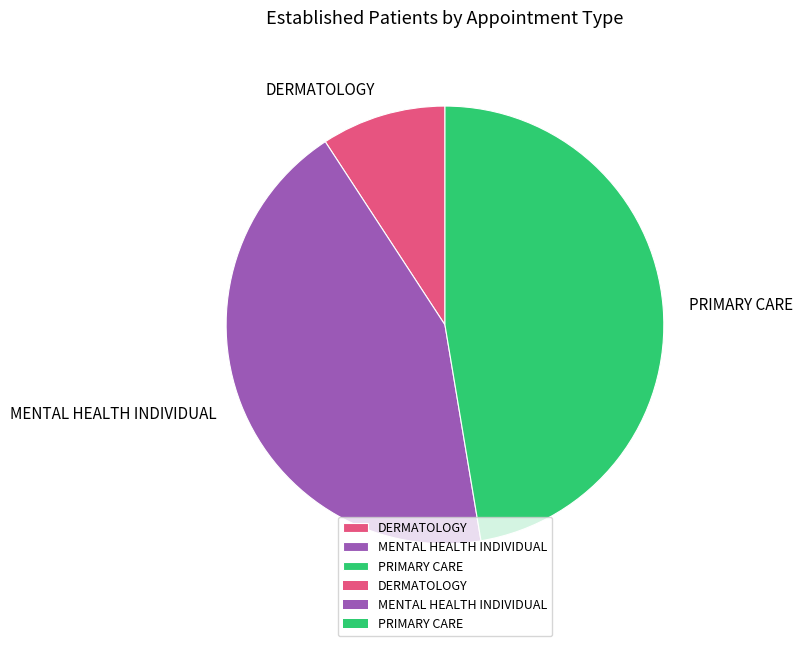

How many segments does this pie chart have?

3